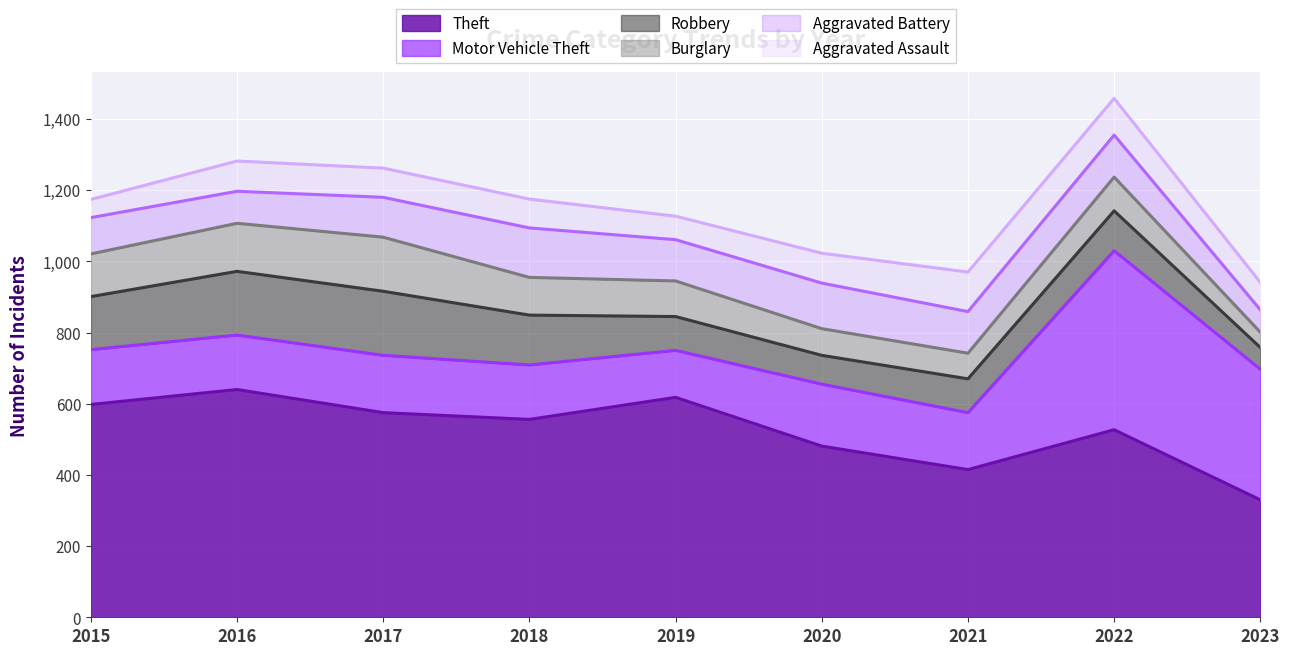

What is the greatest value displayed?

640